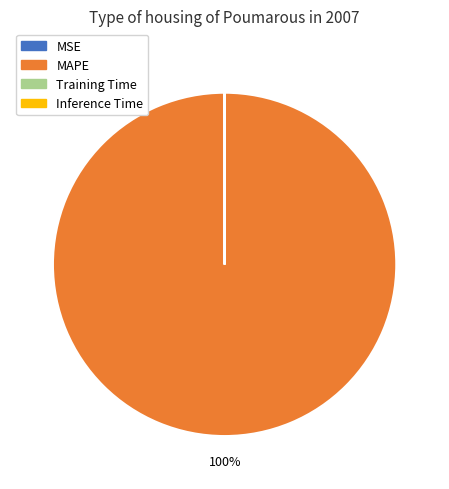

What is the largest slice in the pie chart?

MAPE